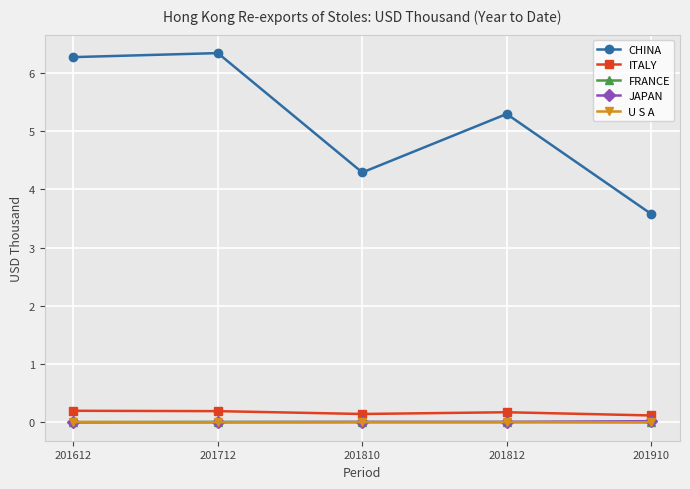

Which series changed the most between 201810 and 201812?

CHINA